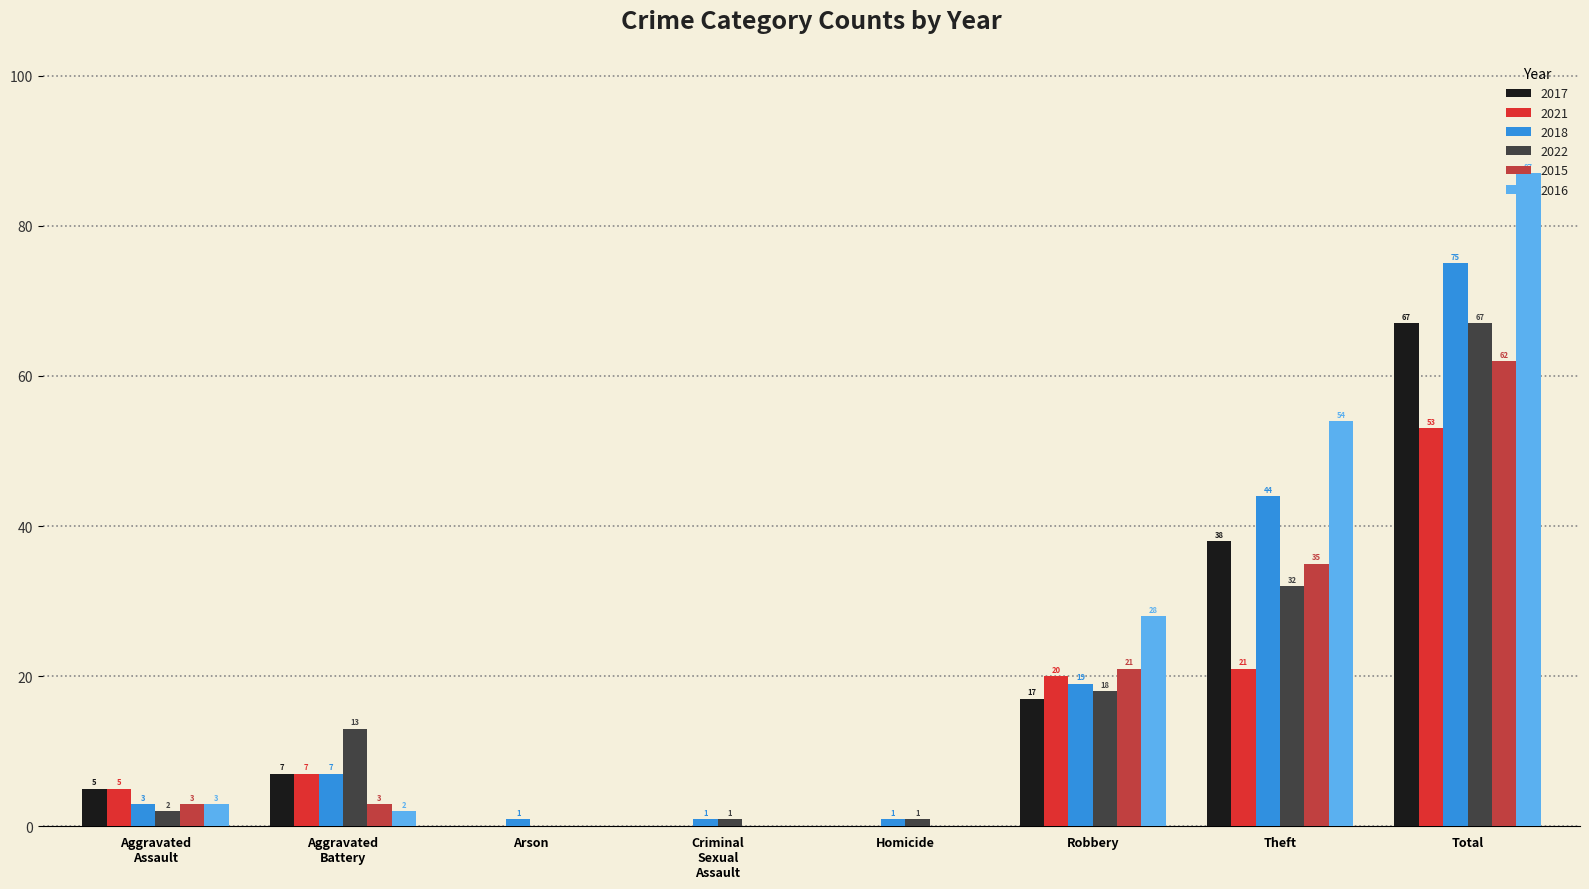

What is the highest value of the 2022 series?

67